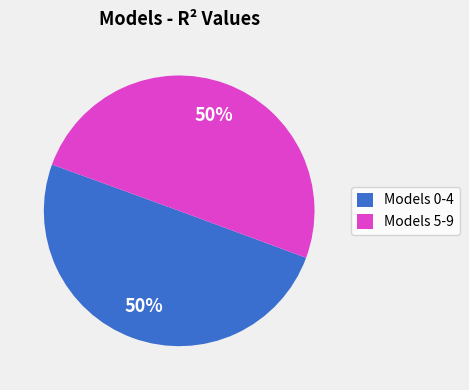

What percentage is the Models 5-9 slice, to the nearest percent?

50%